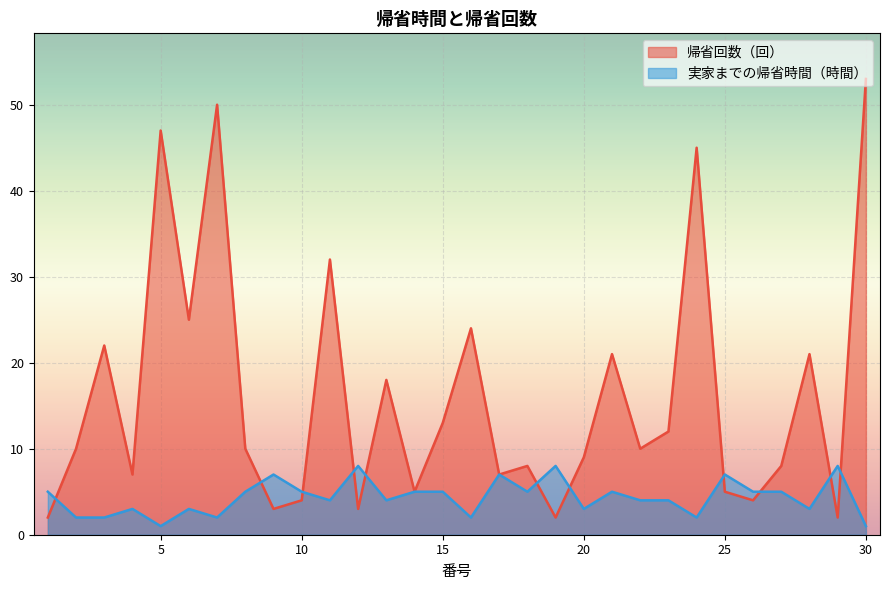

Read the 帰省回数（回） value at 11.

32